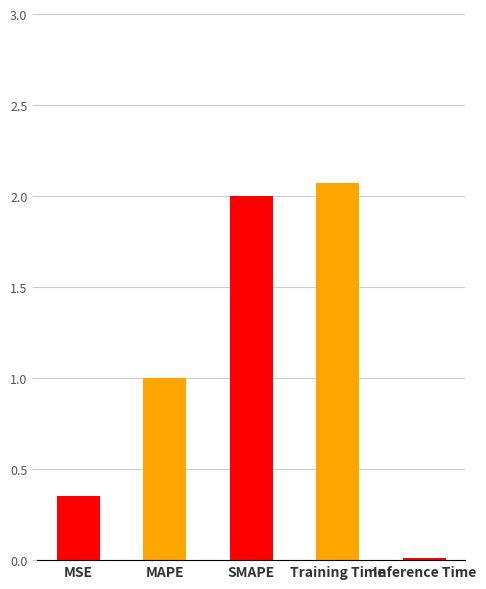

Rank the categories by value from lowest to highest.

Inference Time, MSE, MAPE, SMAPE, Training Time